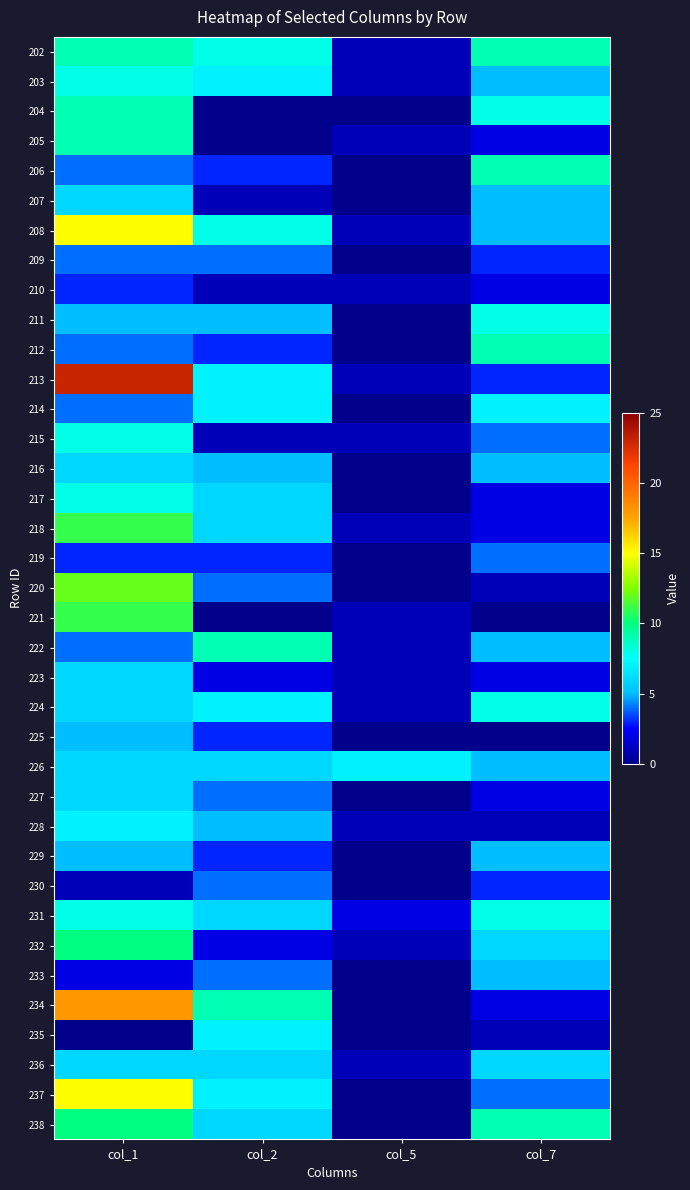

Between col_7 and col_5, which is larger?

col_7